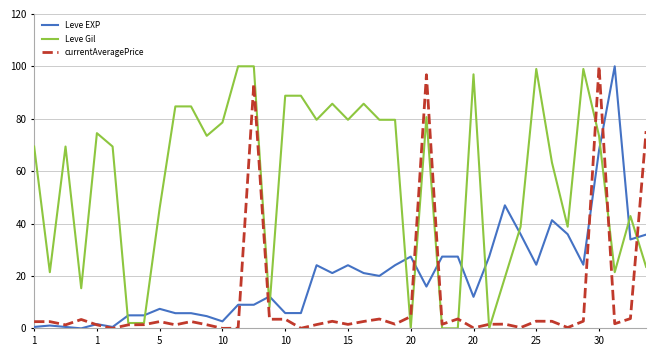

True or false: Leve Gil and Leve EXP intersect in this chart.

True